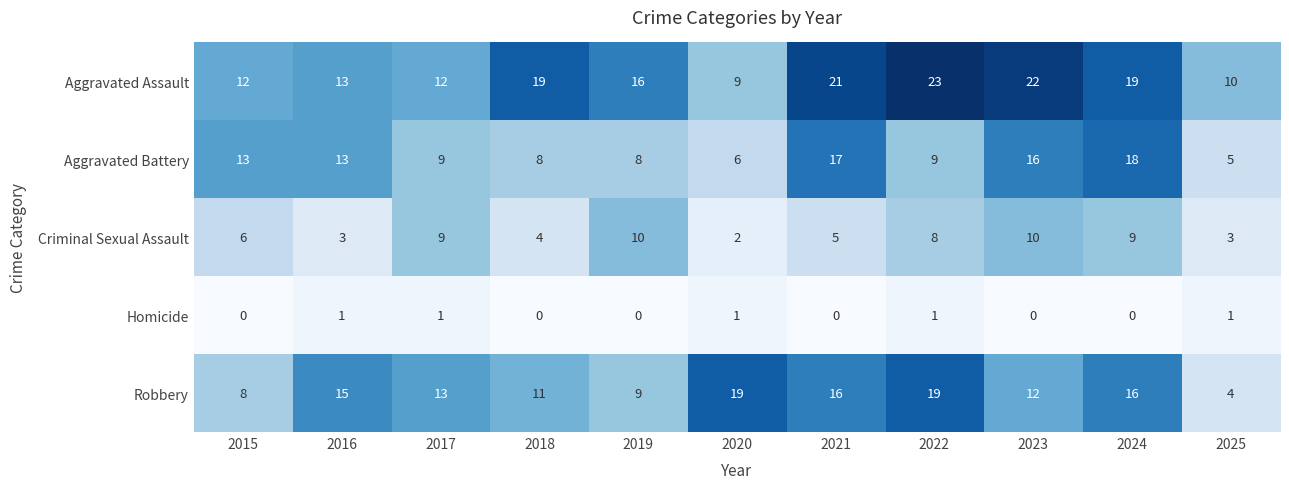

The Aggravated Battery series shows 5 at 2025. True or false?

True